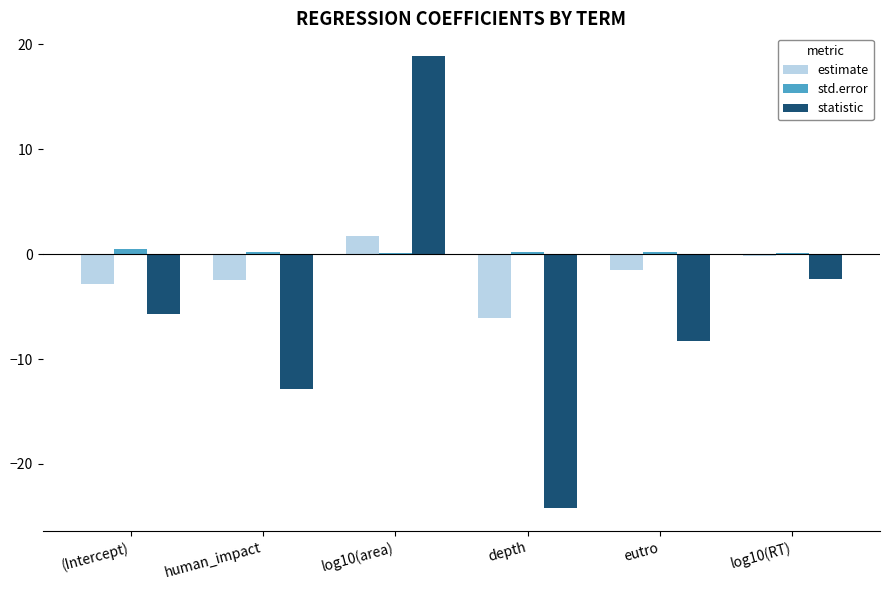

Where does the estimate series first go above -1?

log10(area)